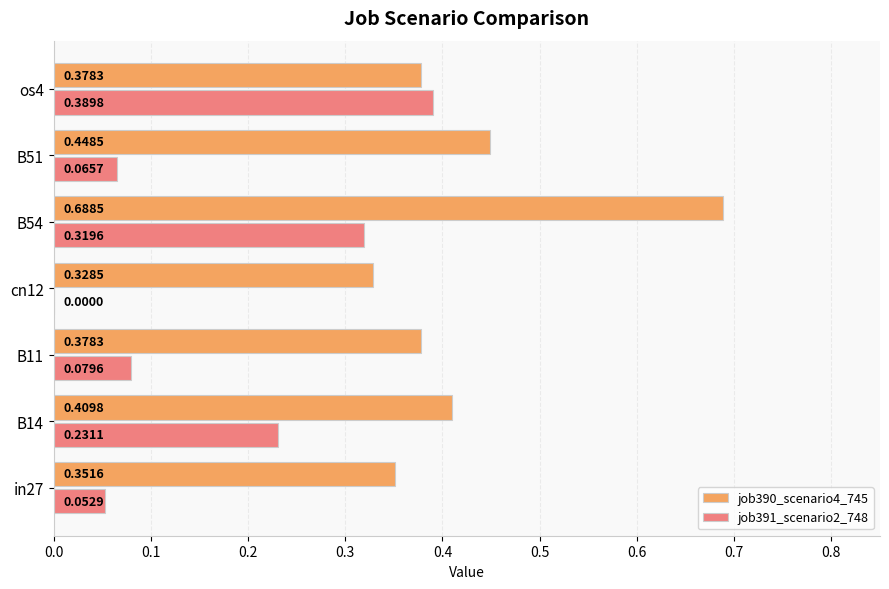

Which series has the largest total across all categories?

job390_scenario4_745